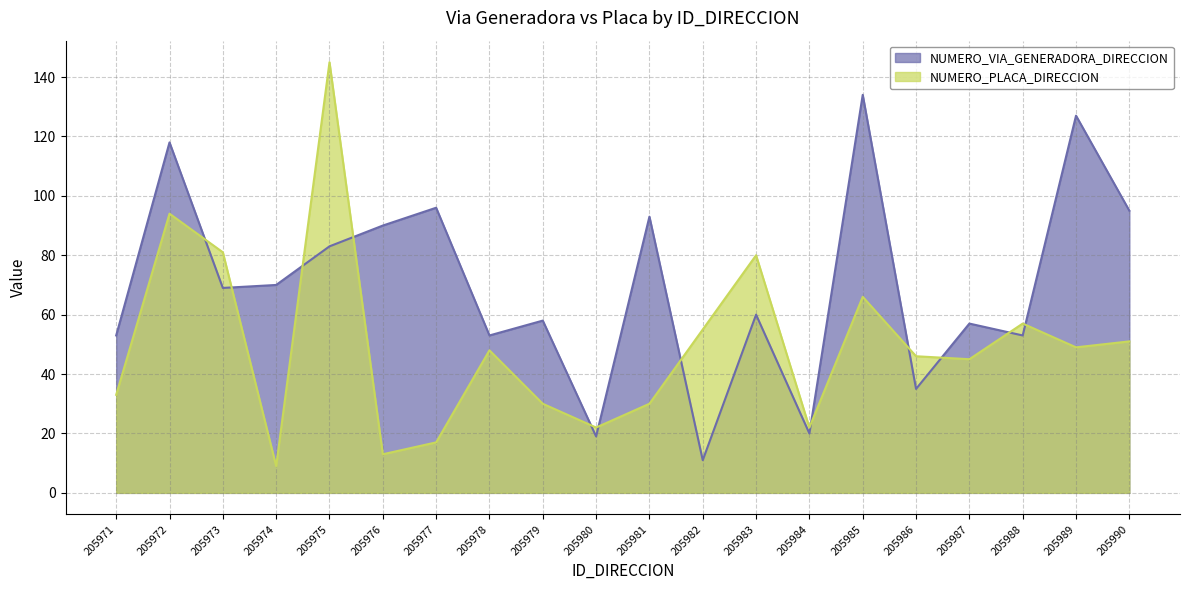

What is the value of the NUMERO_PLACA_DIRECCION point at the 19th from the left?

49